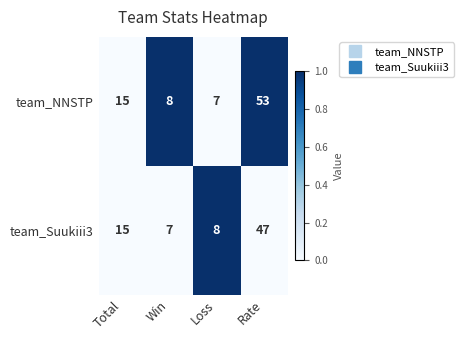

What is the greatest value displayed?

53